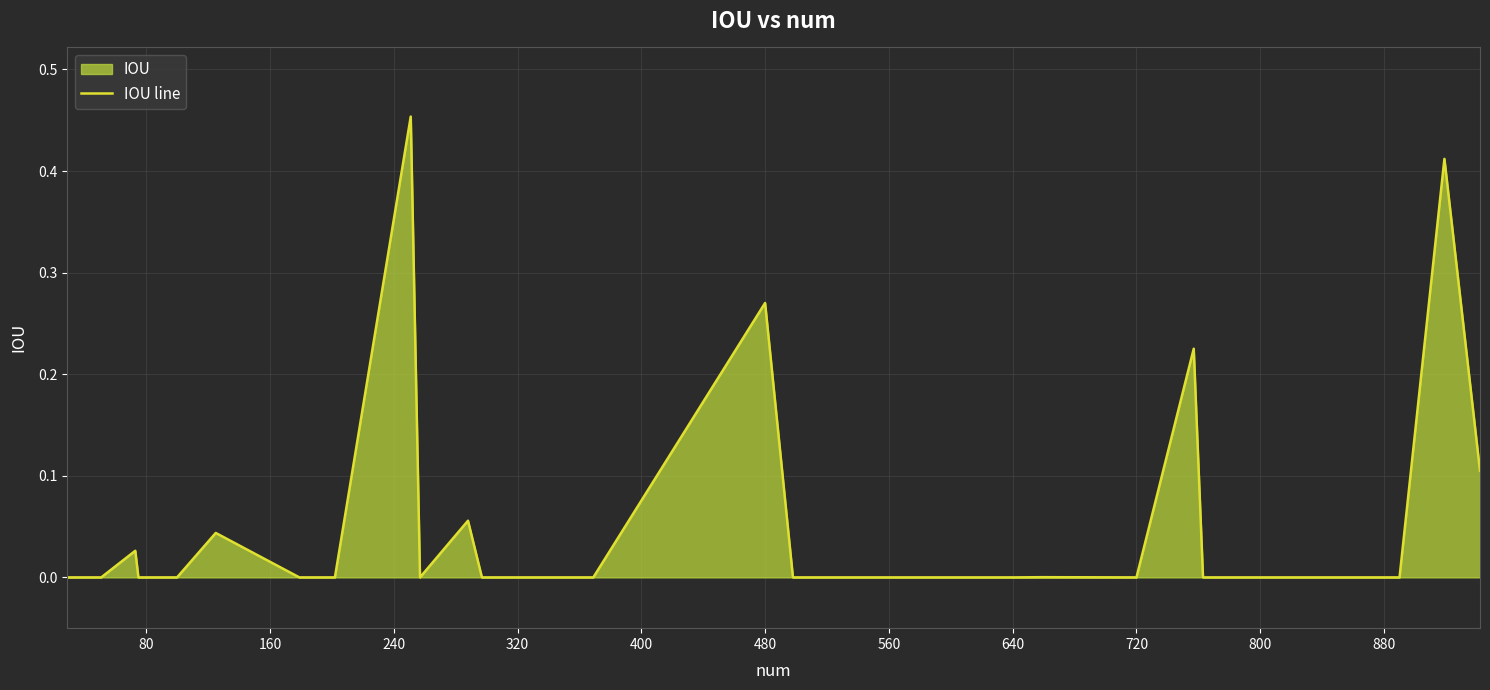

How many lines are shown in the chart?

1